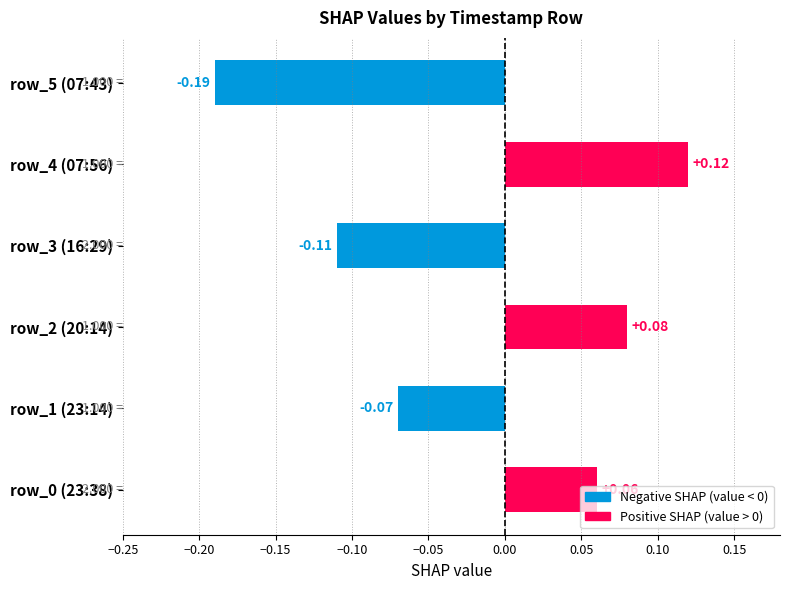

List the labels in order of value, largest first.

row_4 (07:56), row_2 (20:14), row_0 (23:38), row_1 (23:14), row_3 (16:29), row_5 (07:43)